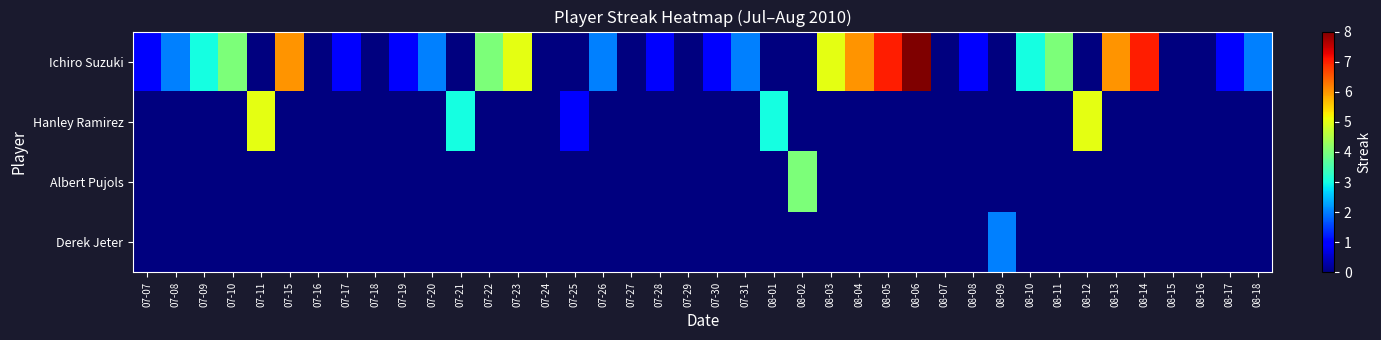

What is the difference between the highest and lowest values at 07-21?

3